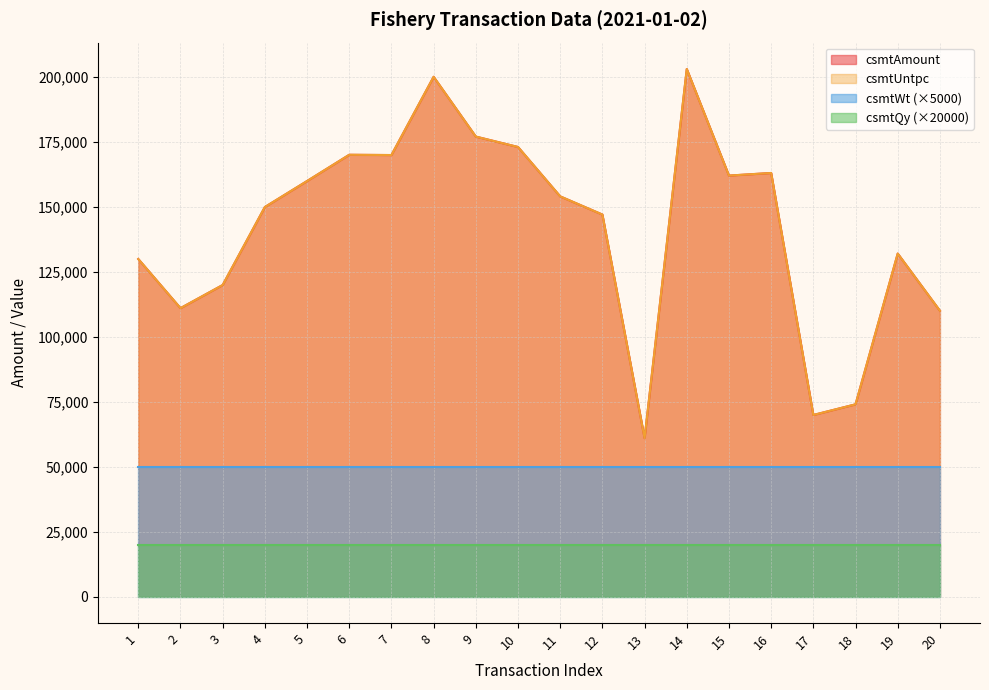

Is it true that csmtAmount equals 46030 at 14?

False